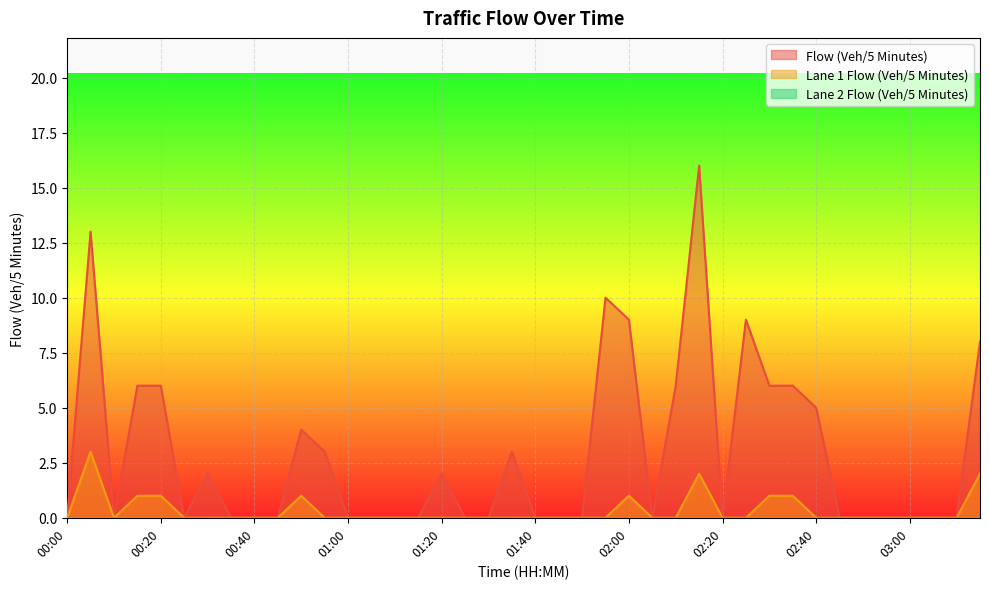

Which label corresponds to the smallest value in the chart?

00:00